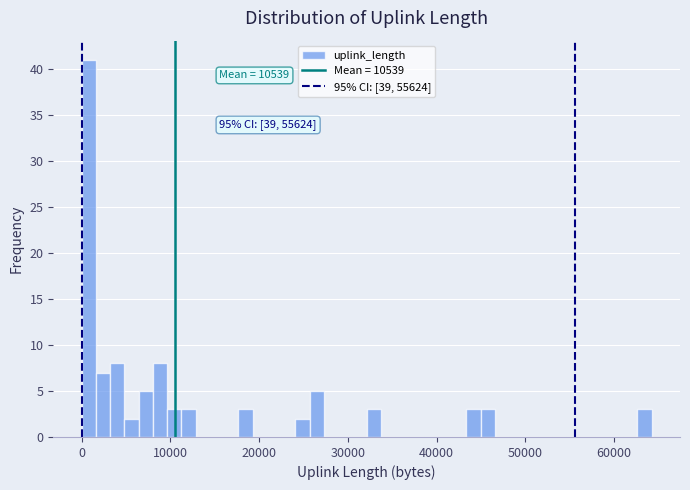

Around what value on the x-axis is the tallest bar? Give the approximate position of its centre, as read against the axis.

1000